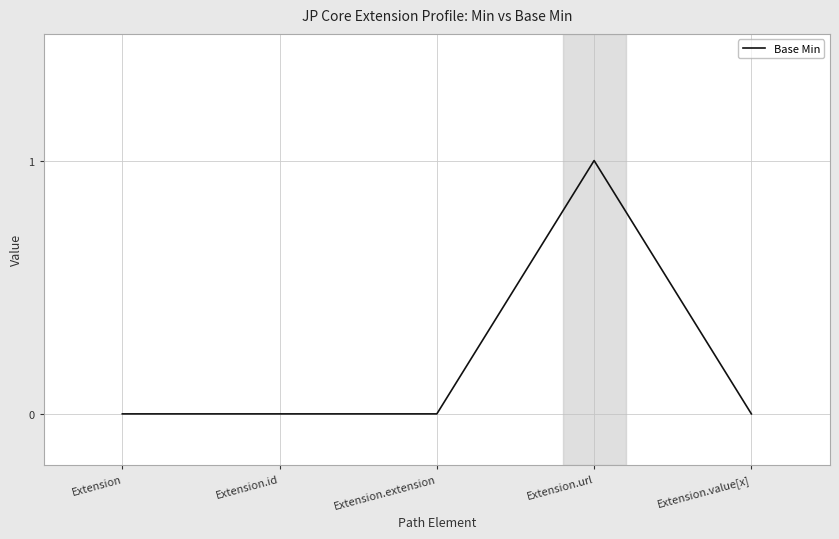

What position from the right is Extension.value[x]?

1